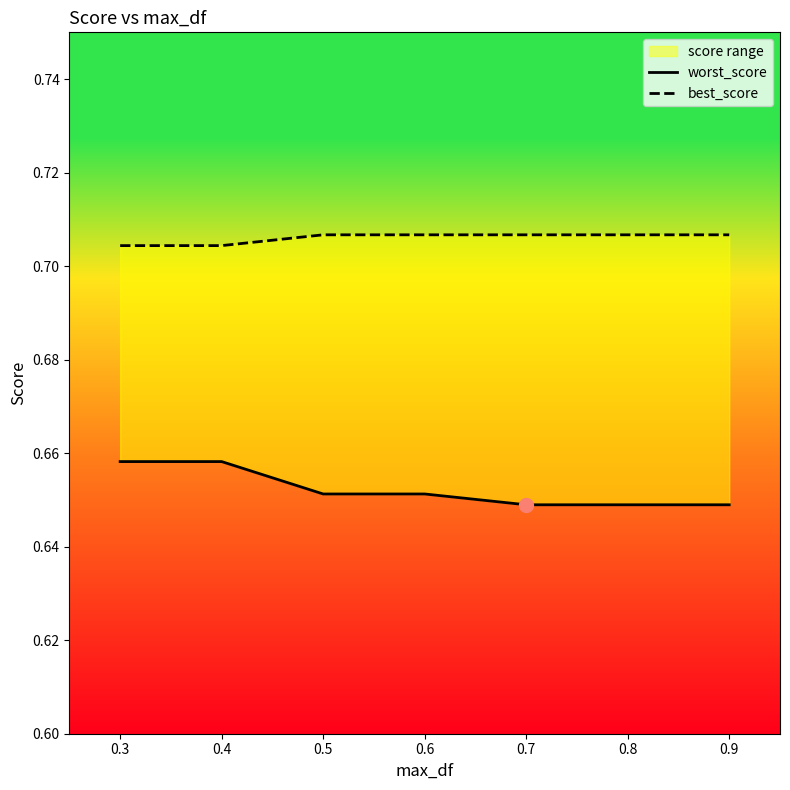

What is the value of the best_score point at the 5th from the left?

0.7